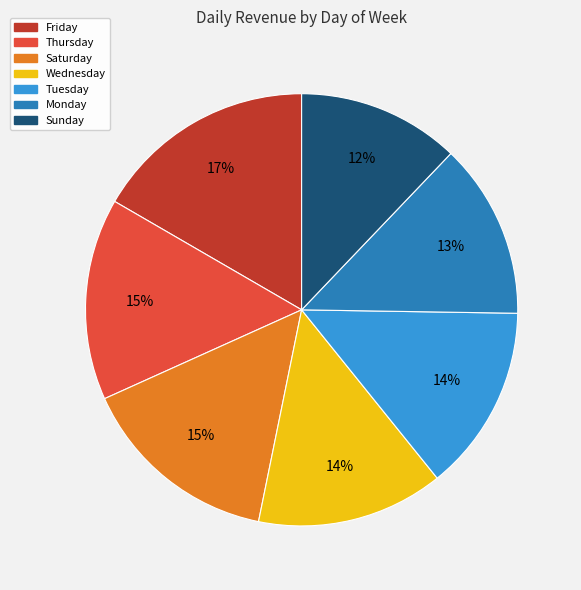

Do Tuesday and Thursday together represent more than half of the pie?

No